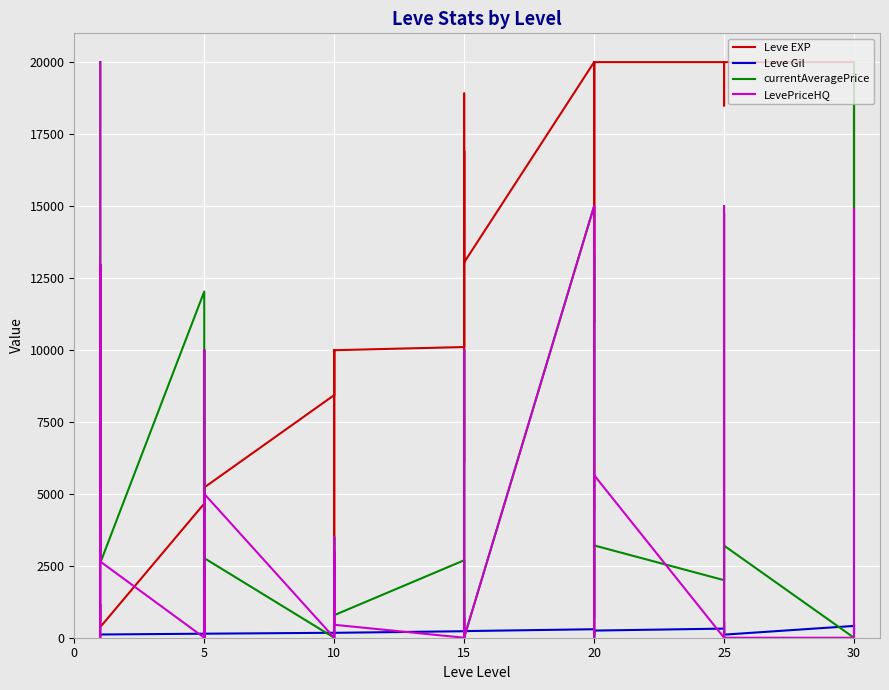

What is the maximum value shown in the chart?

20000